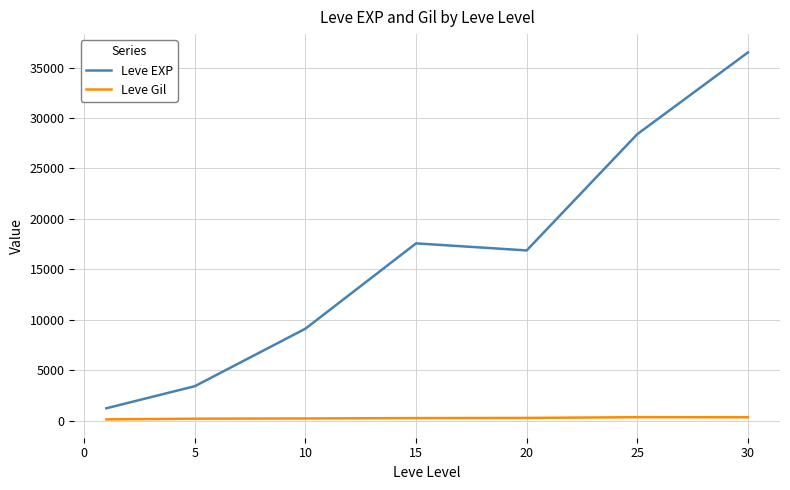

What is the highest value of the Leve EXP series?

36492.5